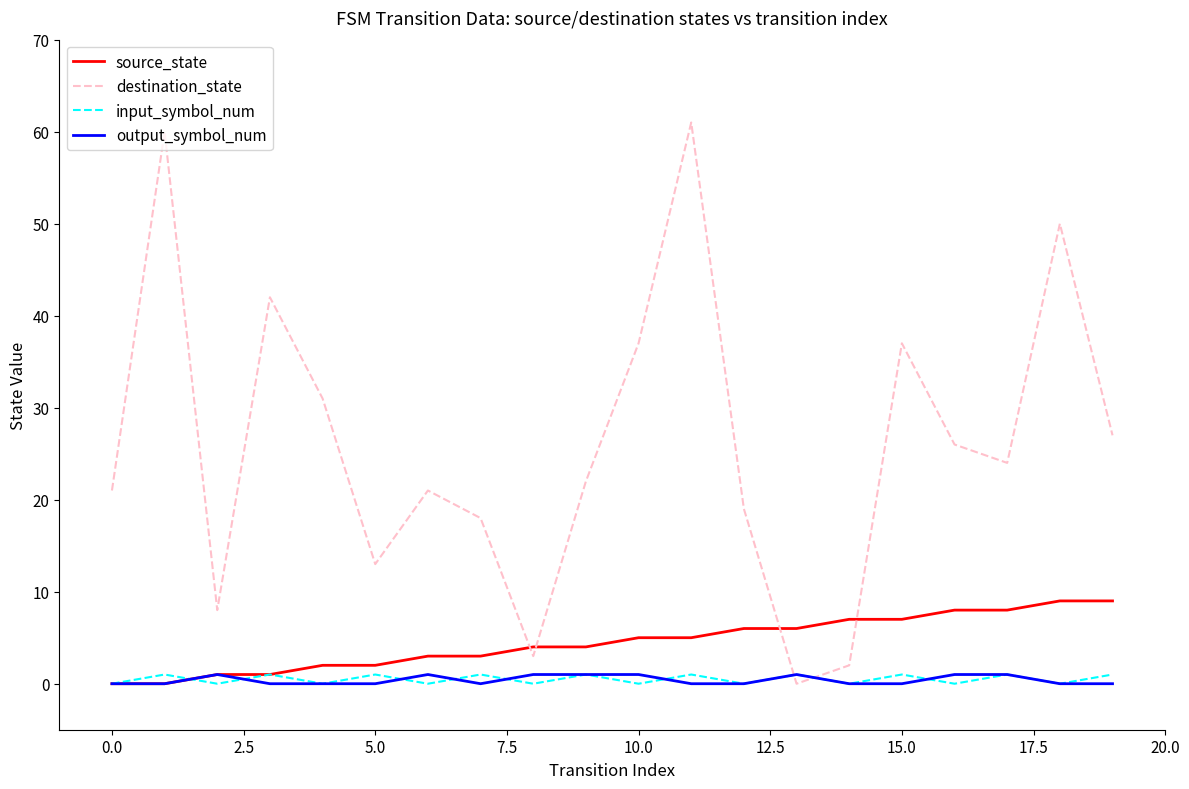

Which series has the largest total across all categories?

destination_state